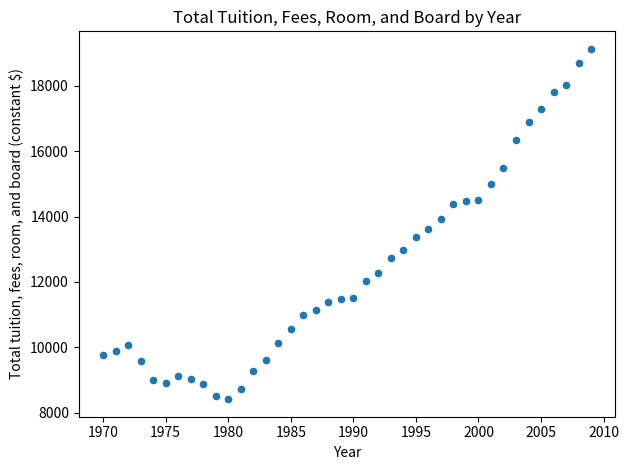

What is the range of X values (max minus min)?

39.0